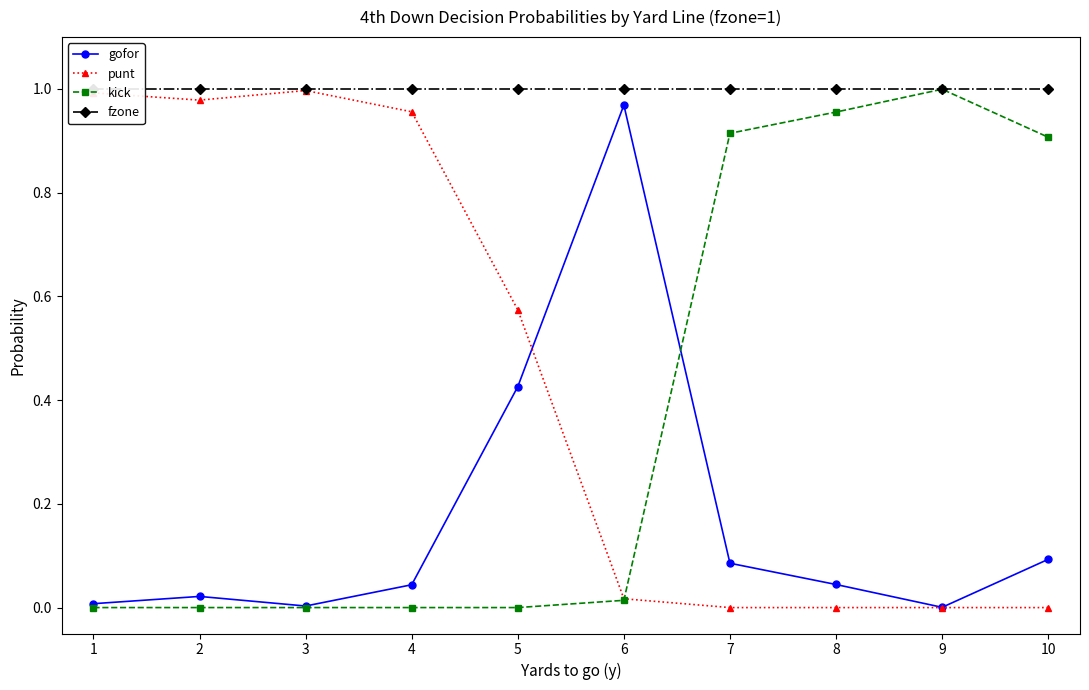

Which series has the largest total across all categories?

fzone